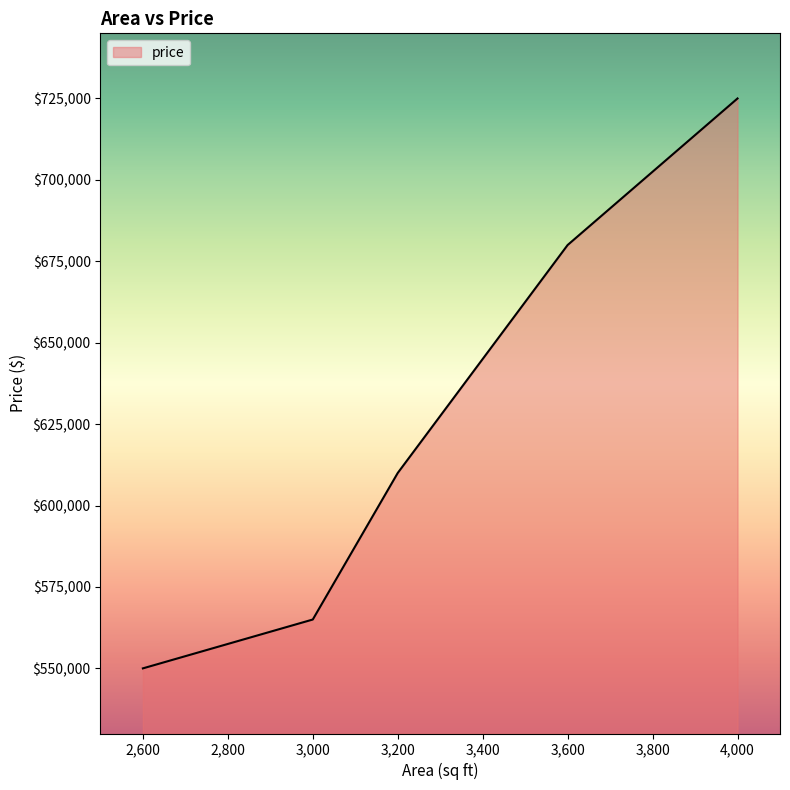

List the labels in order of value, largest first.

4,000, 3,600, 3,200, 3,000, 2,600